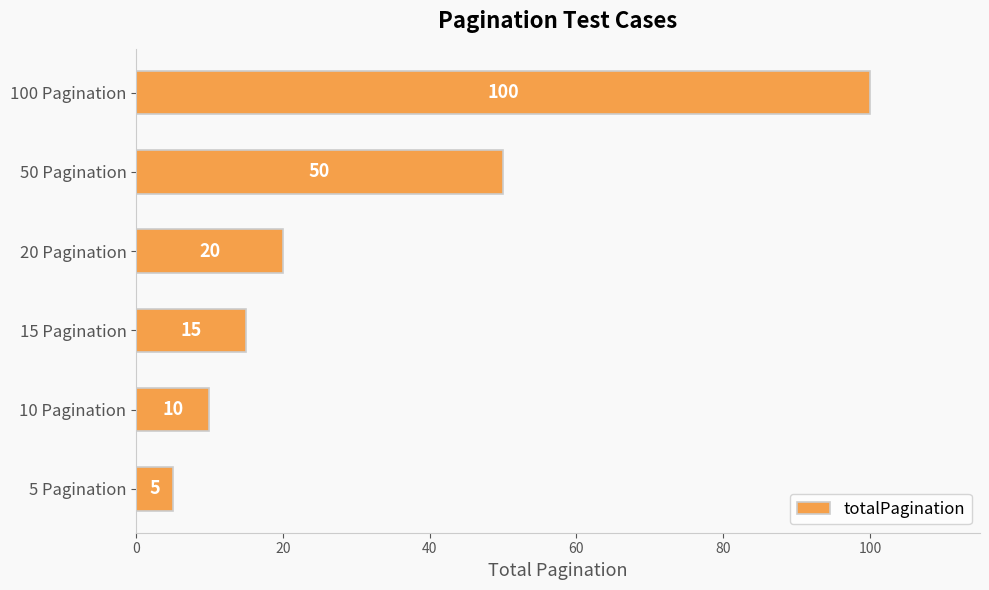

The value at 50 Pagination is 50. True or false?

True